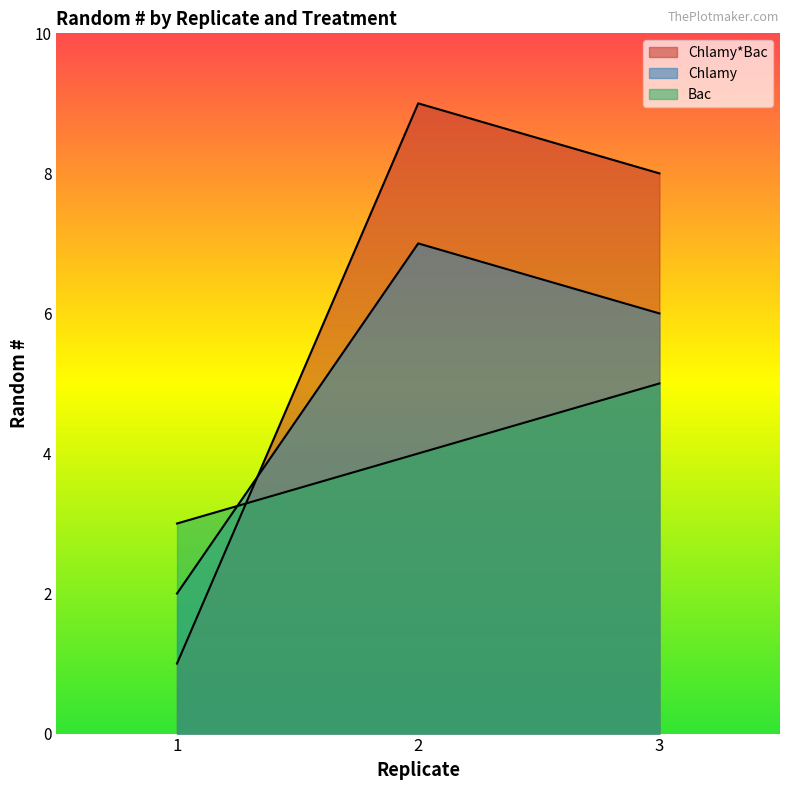

What is the maximum value for Bac?

5